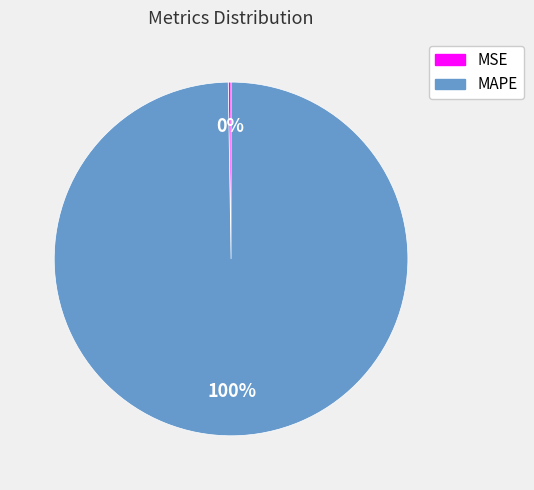

To the nearest percent, what is the average slice percentage?

50%